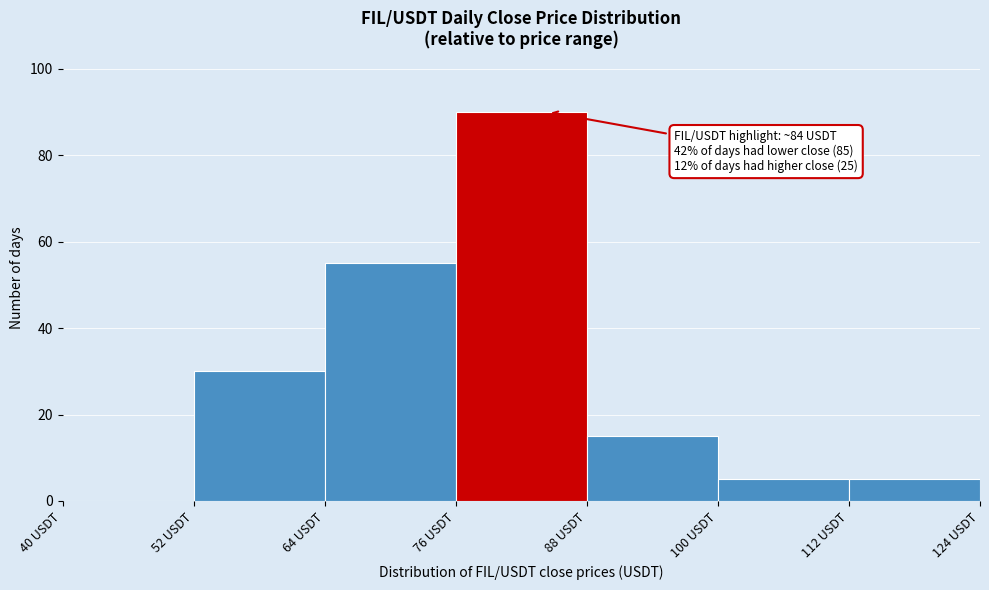

Over which range of the x-axis is the bar tallest?

76 to 88